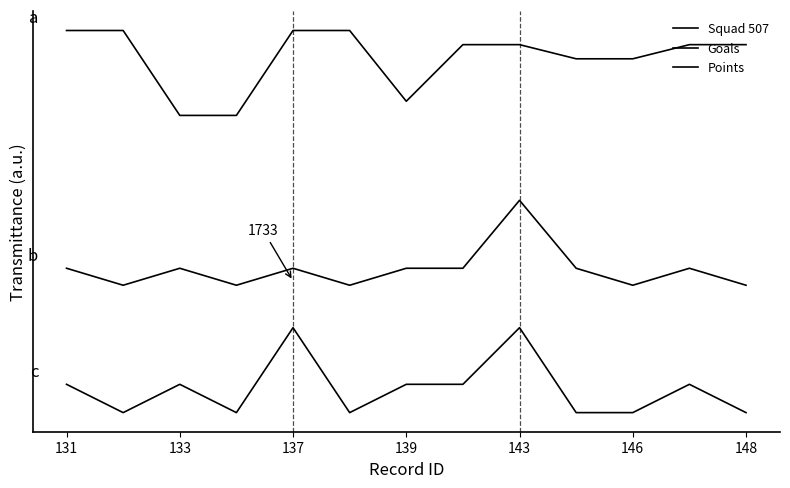

Does the chart have visible grid lines?

No